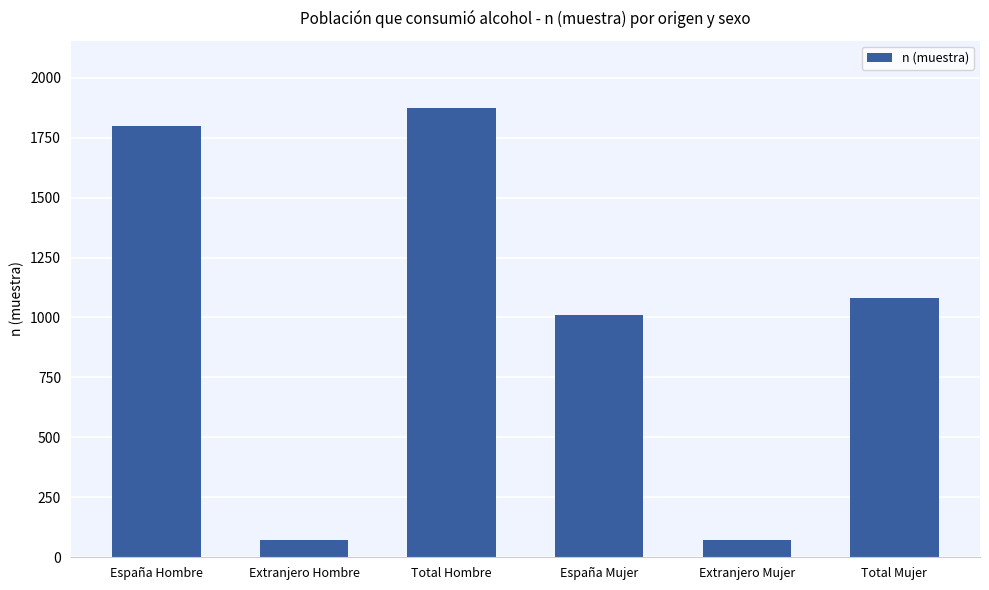

How many bars are there in total?

6